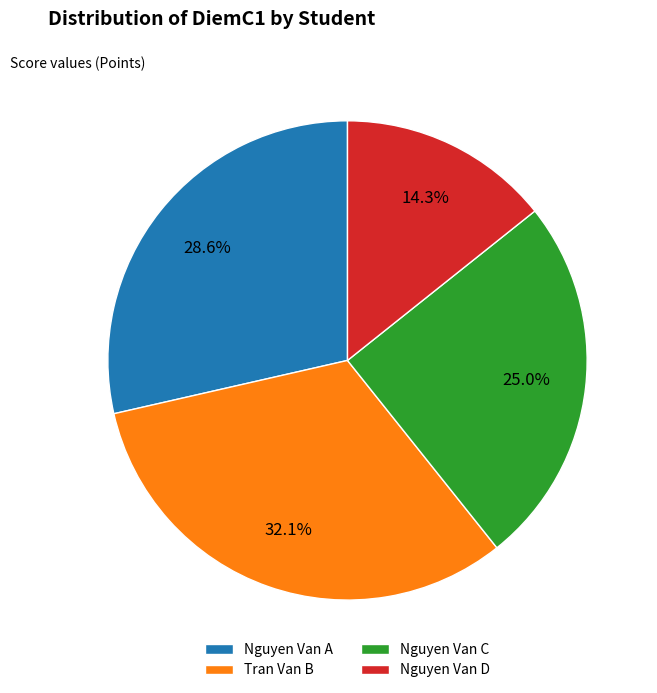

Count the number of slices in the pie.

4